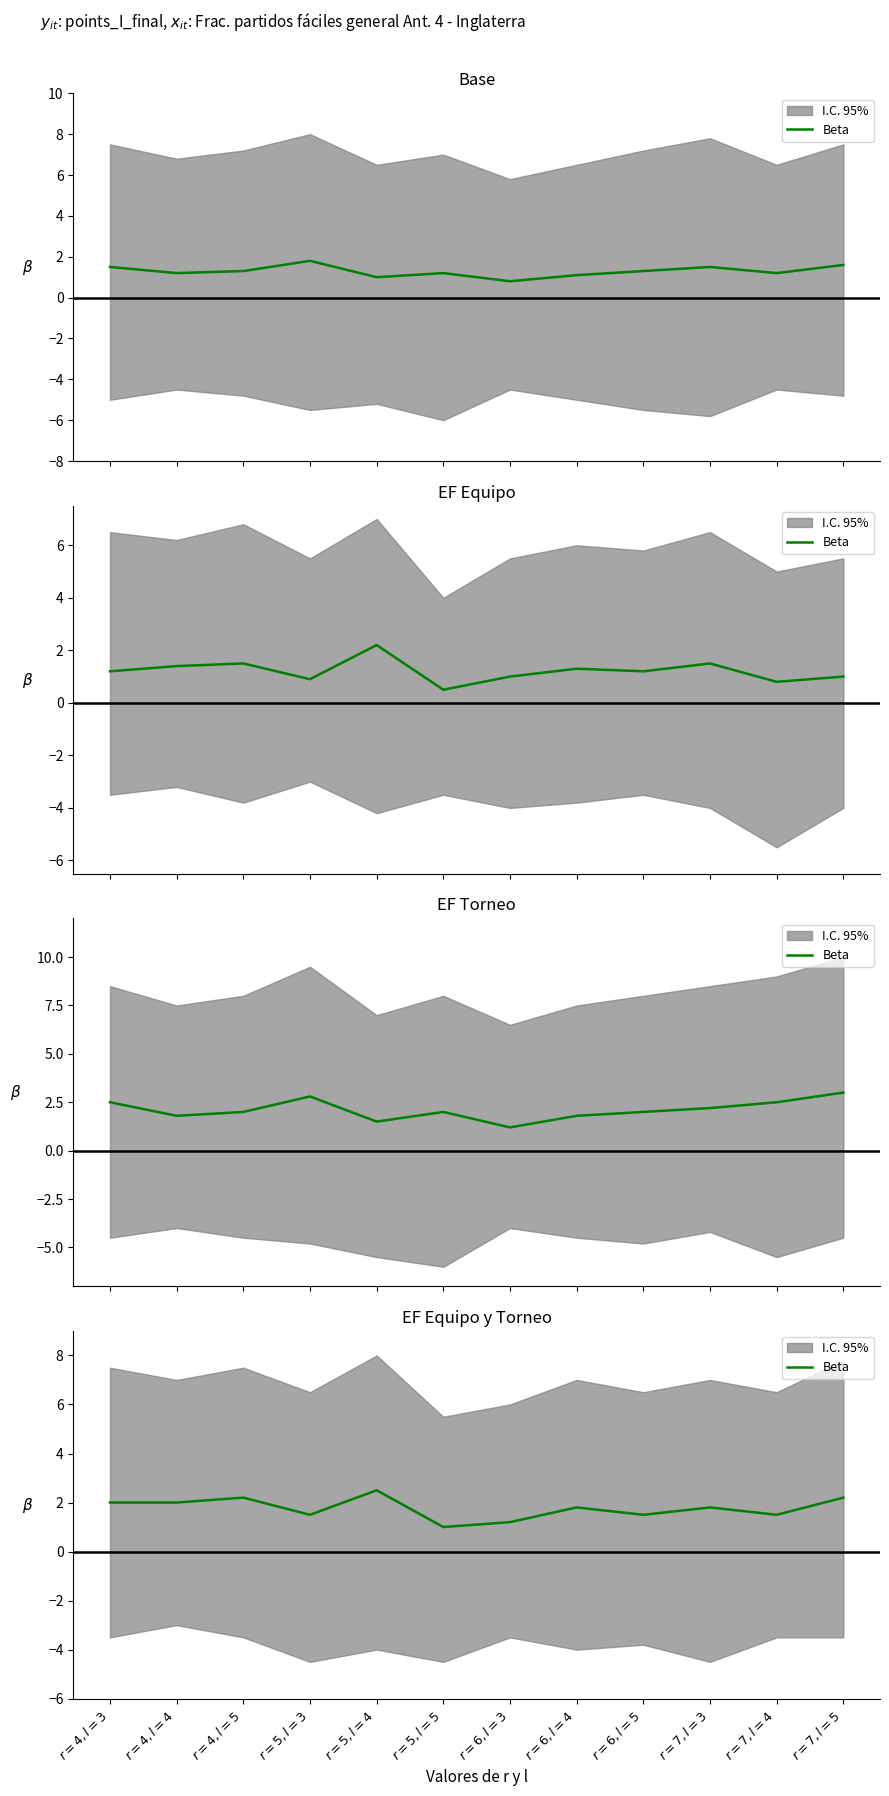

True or false: the data has more than 1 interior local peaks.

True